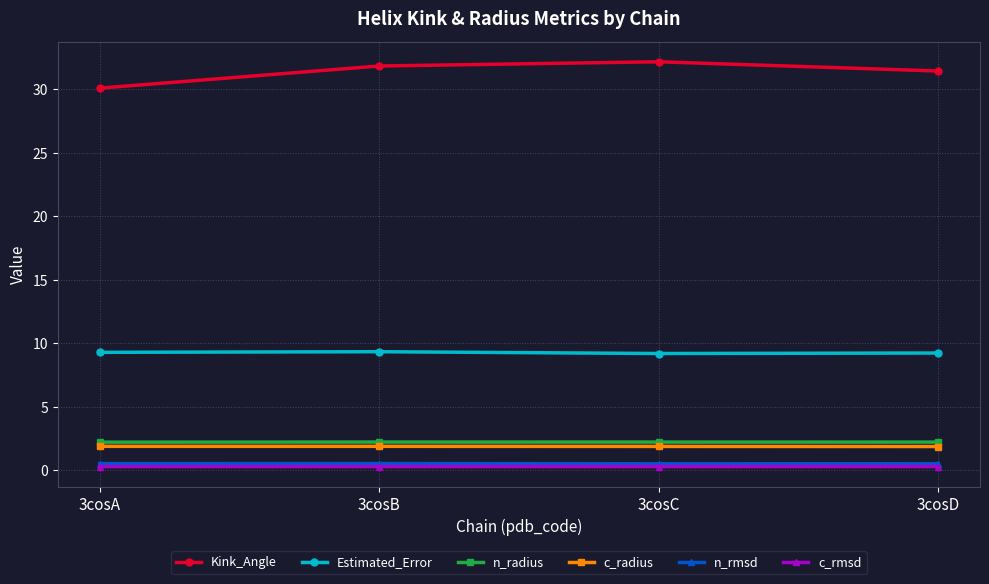

Which series has the largest total across all categories?

Kink_Angle